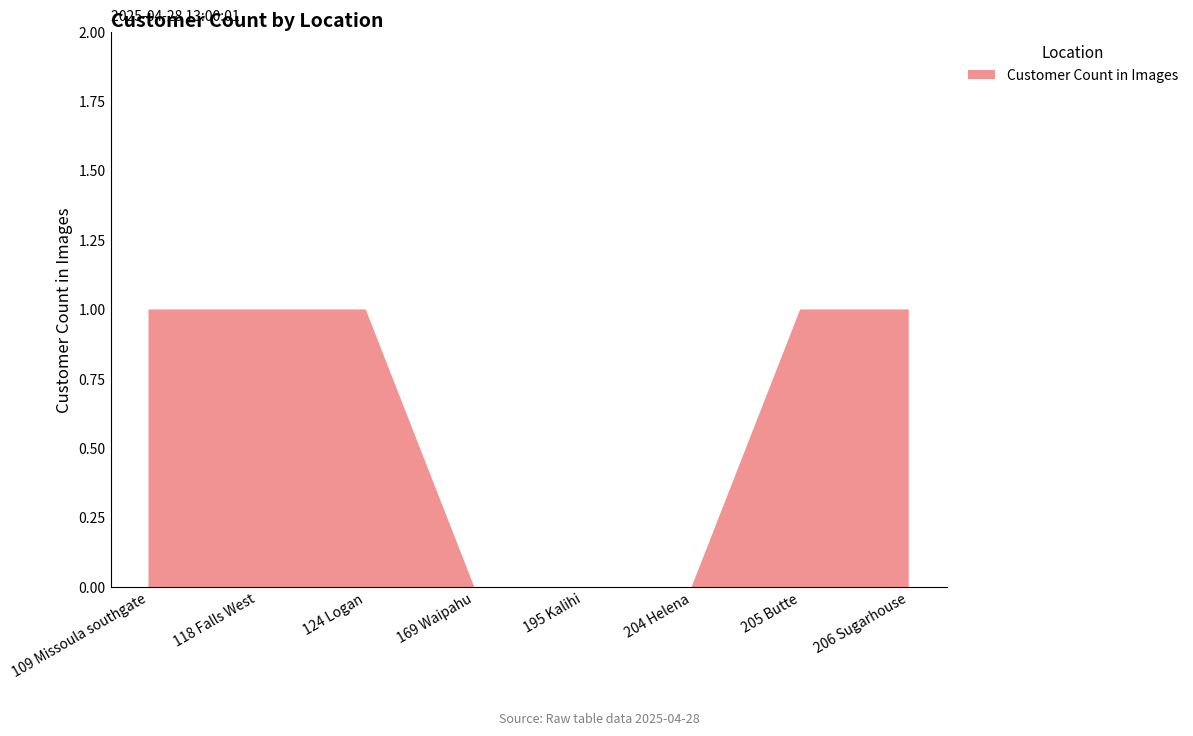

Reading left to right, transcribe all the data shown in this chart.

109 Missoula southgate=1	118 Falls West=1	124 Logan=1	169 Waipahu=0	195 Kalihi=0	204 Helena=0	205 Butte=1	206 Sugarhouse=1